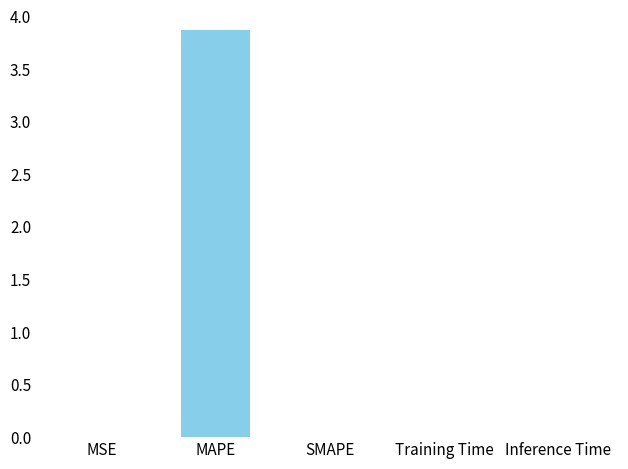

What is the change in value from MAPE to SMAPE?

-3.9